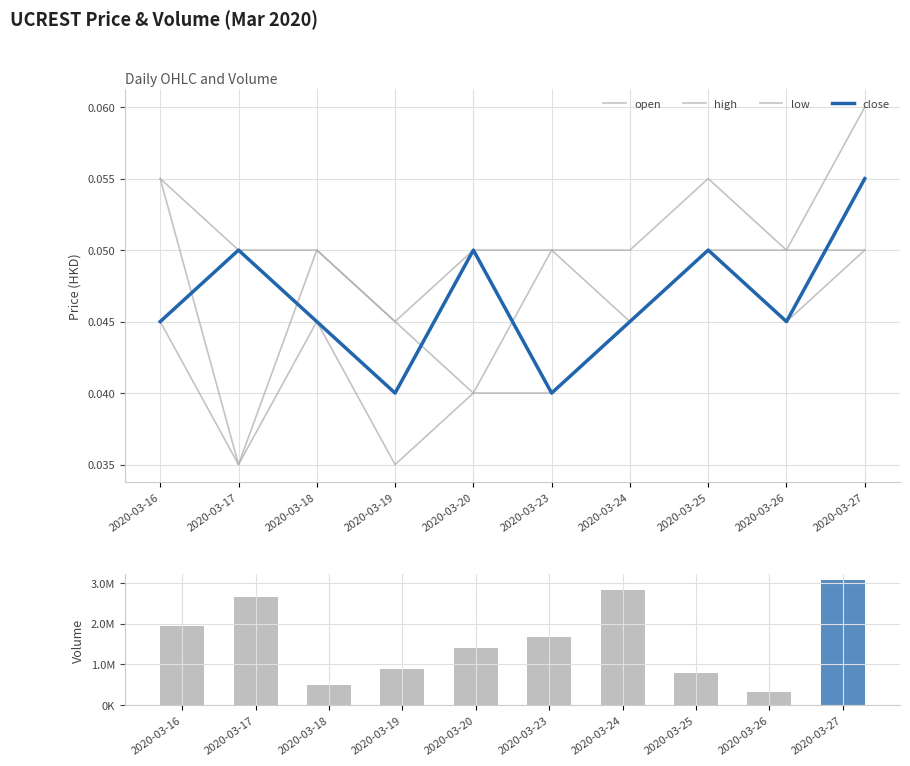

How many categories are shown in the chart?

10